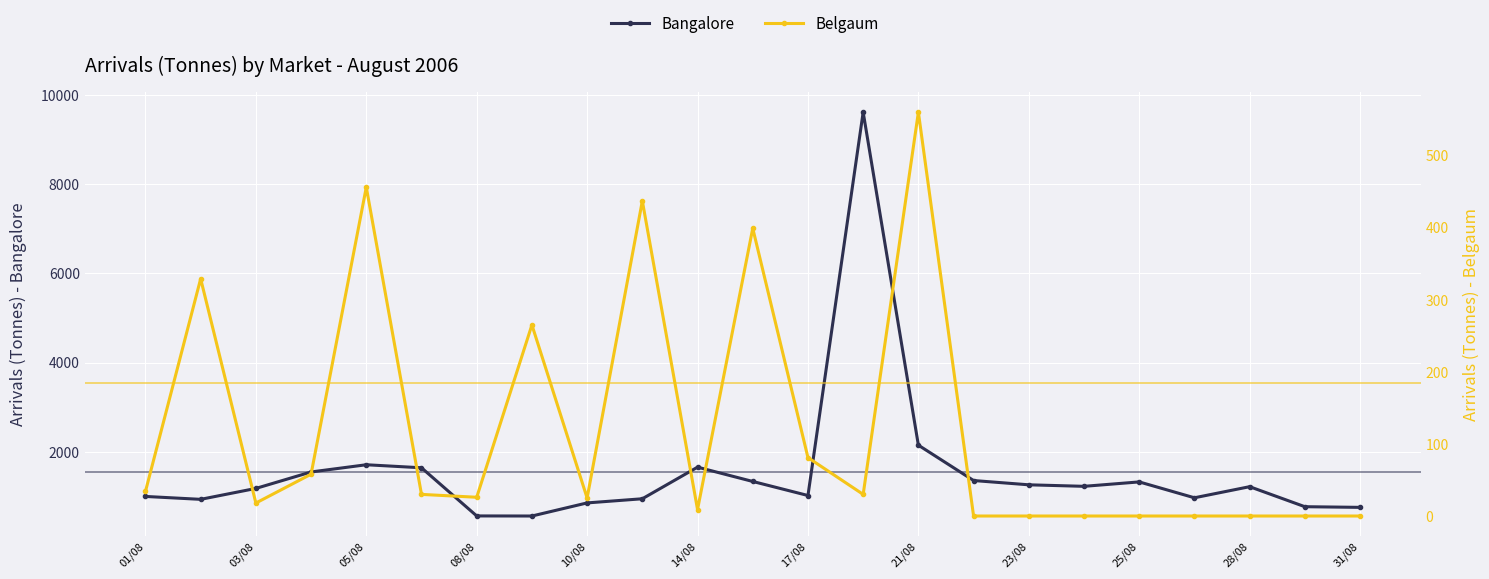

At how many categories does at least one series exceed 3491?

1